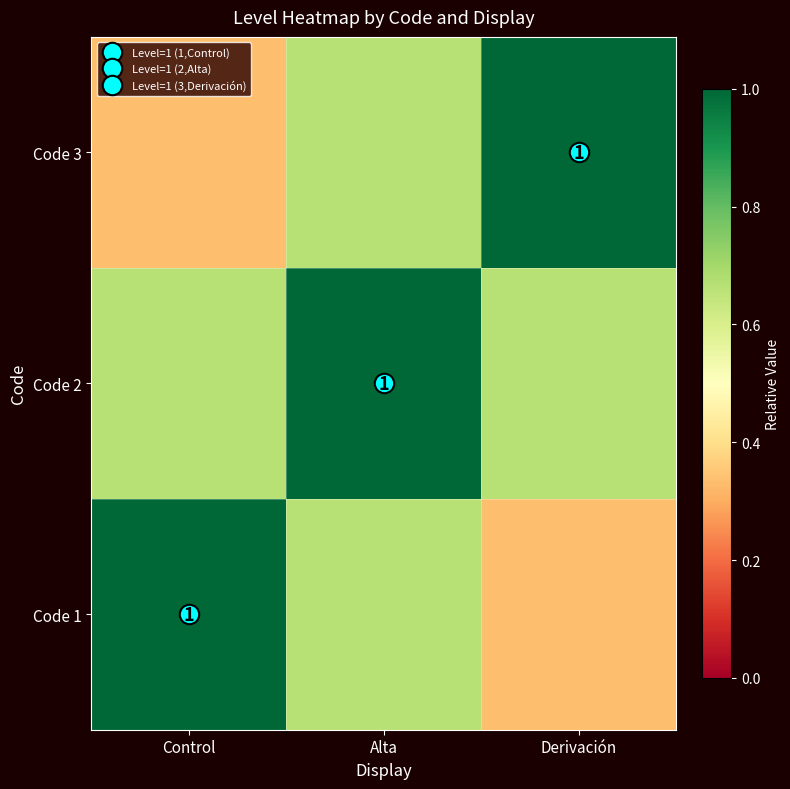

Is it true that Code 3 equals 1.7 at Derivación?

False